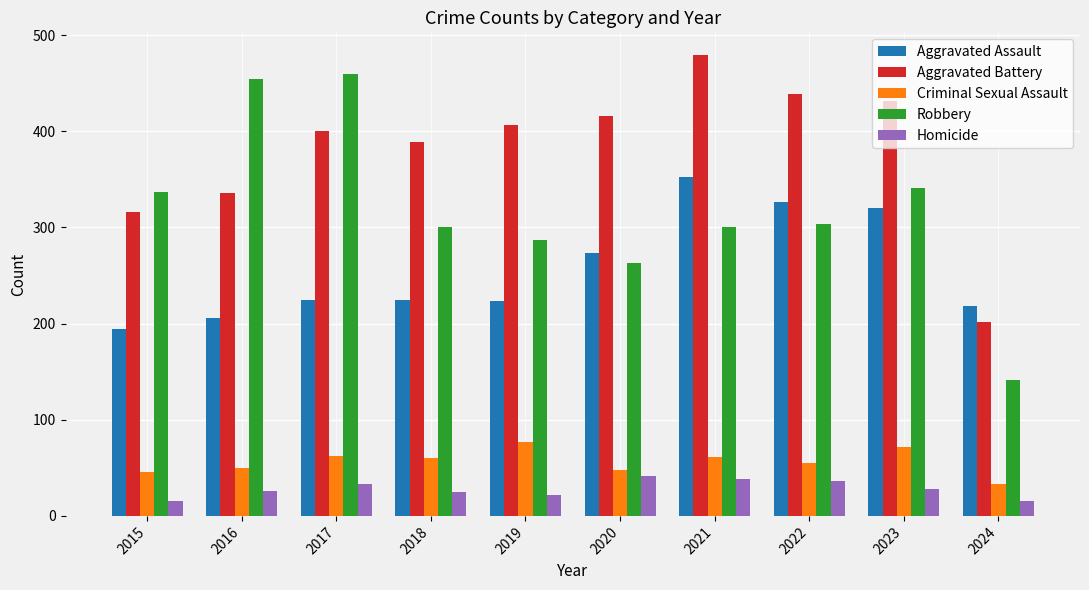

What is the total value across all series at 2019?

1016